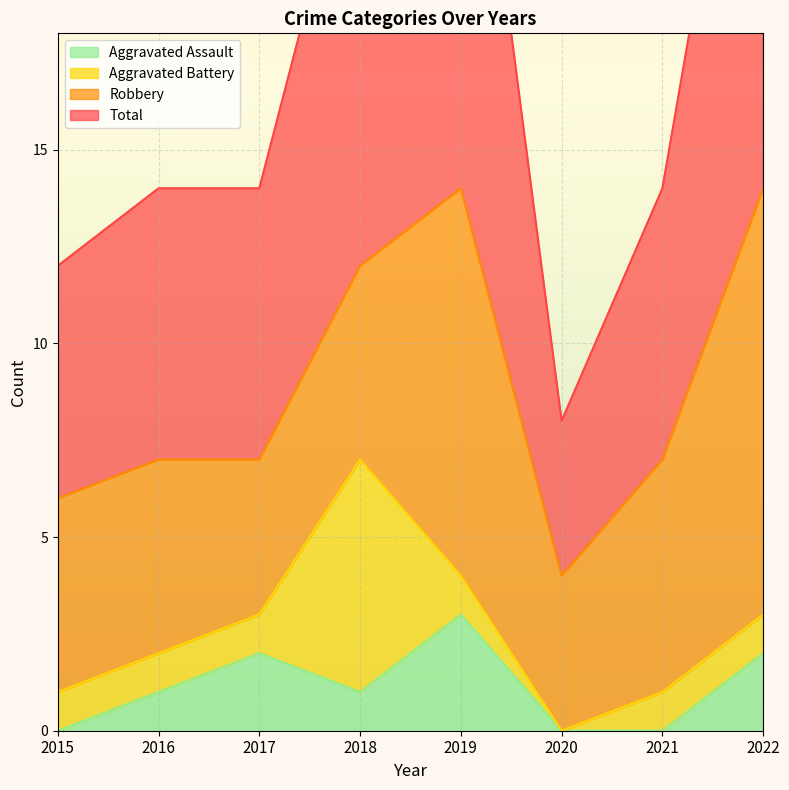

The value of Total at 2021 is 14. True or false?

True